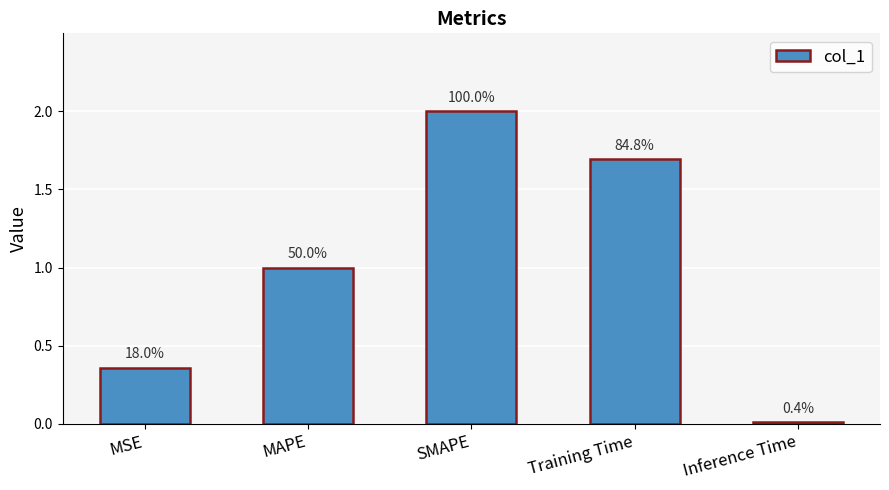

Rank the categories by value from lowest to highest.

Inference Time, MSE, MAPE, Training Time, SMAPE